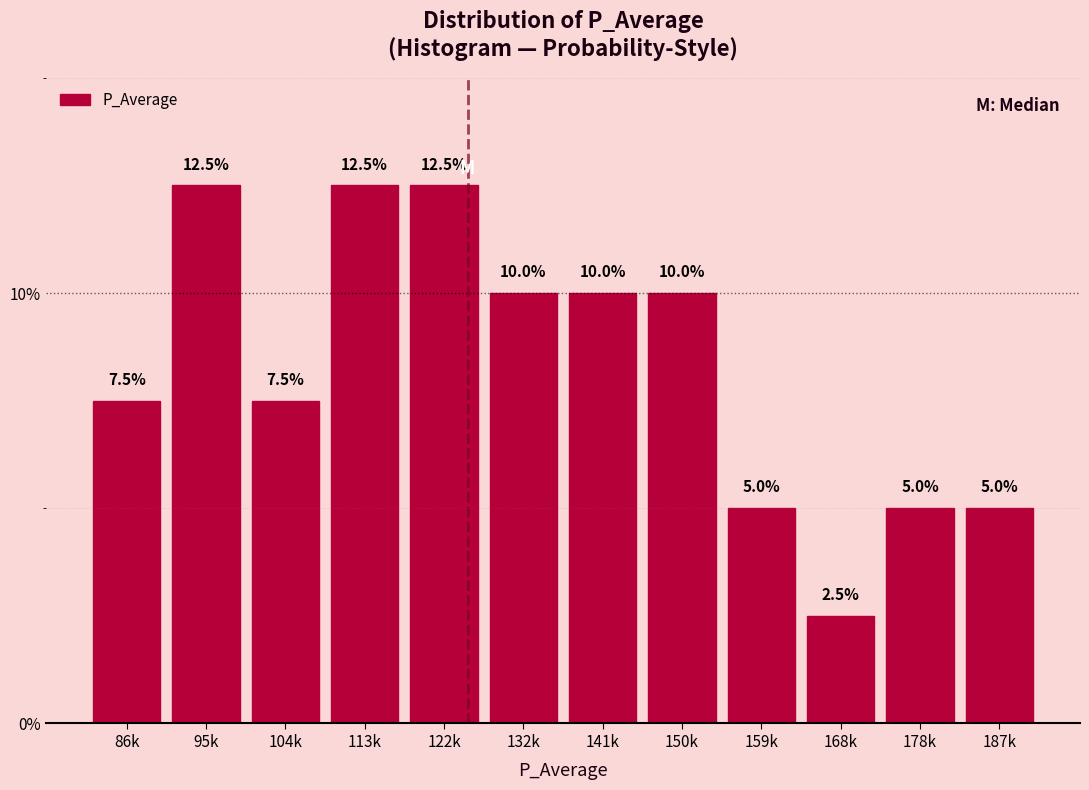

Reading left to right, transcribe all the data shown in this chart.

86k=7.5	95k=12.5	104k=7.5	113k=12.5	122k=12.5	132k=10.0	141k=10.0	150k=10.0	159k=5.0	168k=2.5	178k=5.0	187k=5.0